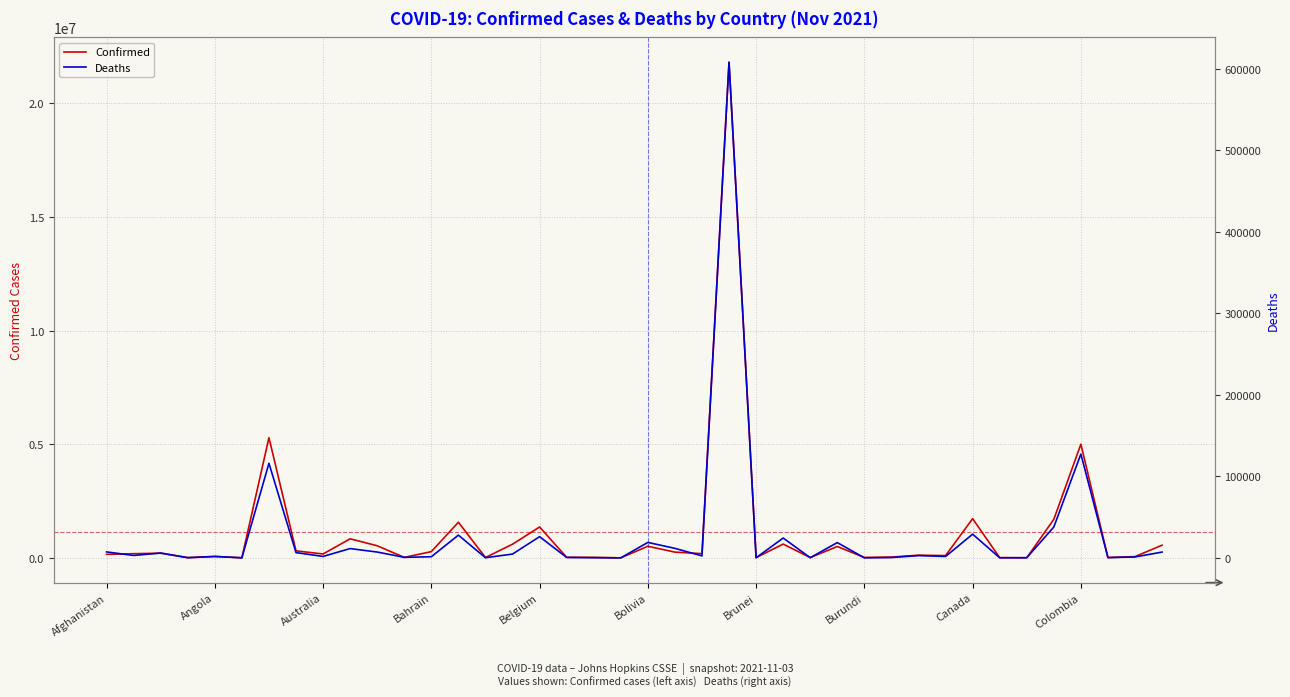

What is the highest value of the Confirmed series?

21814693